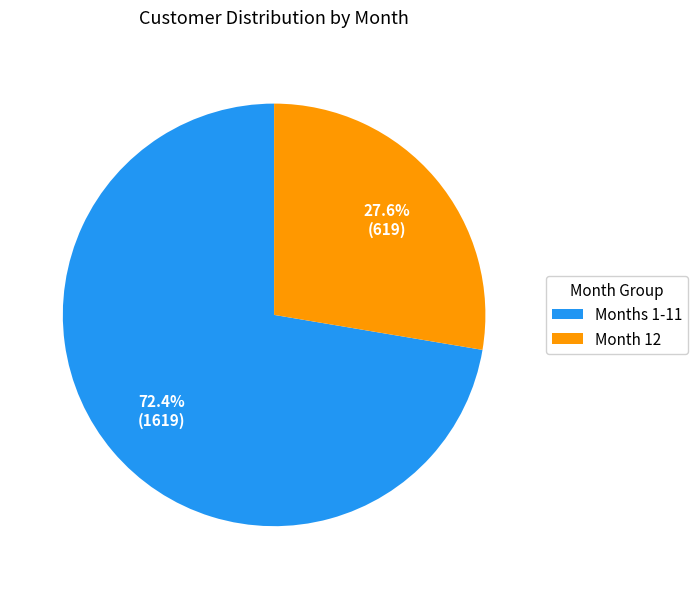

Which category has the biggest portion of the pie?

Months 1-11